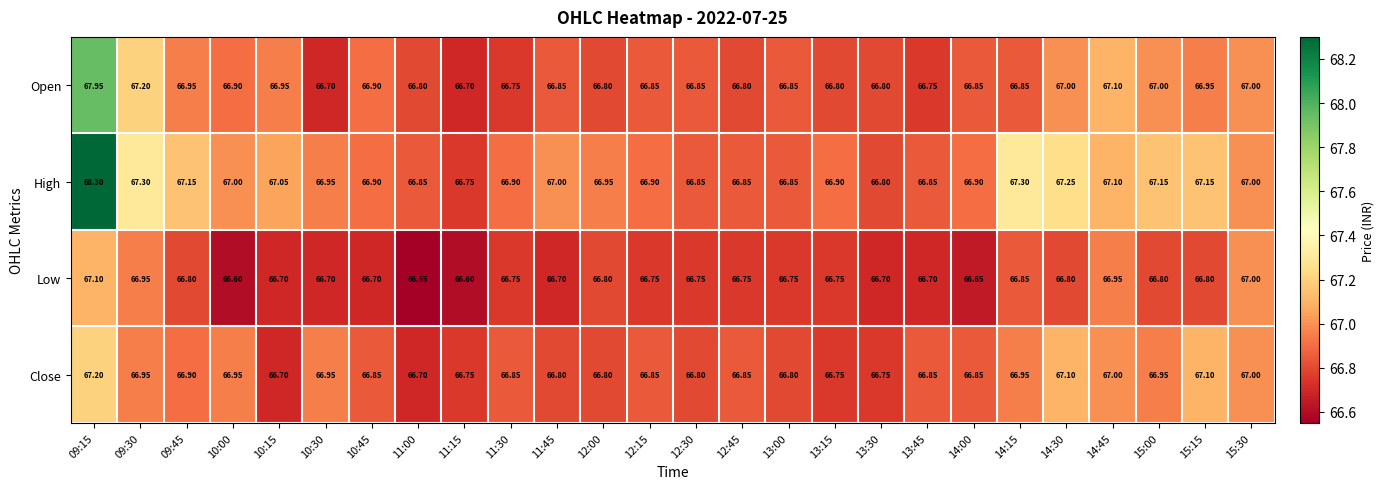

What is the spread (max minus min) of values at 09:15?

1.2